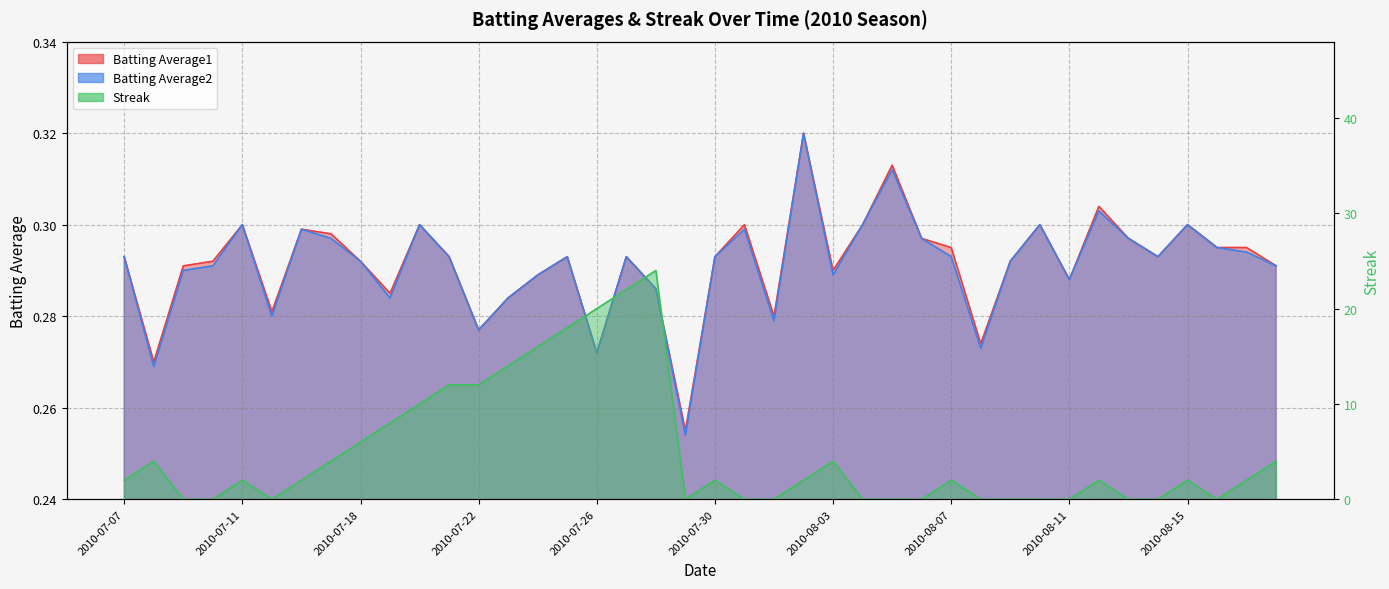

Which label corresponds to the largest value in the chart?

2010-07-28